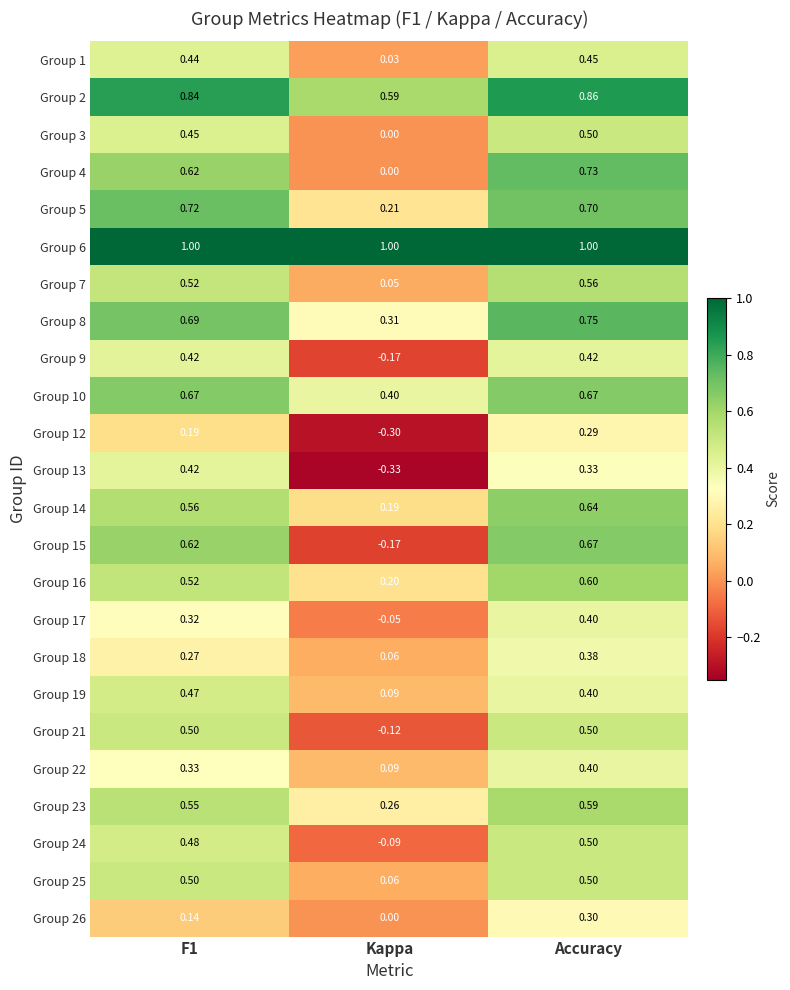

Is the value of Group 8 at Accuracy greater than the value of Group 12 at Accuracy?

Yes